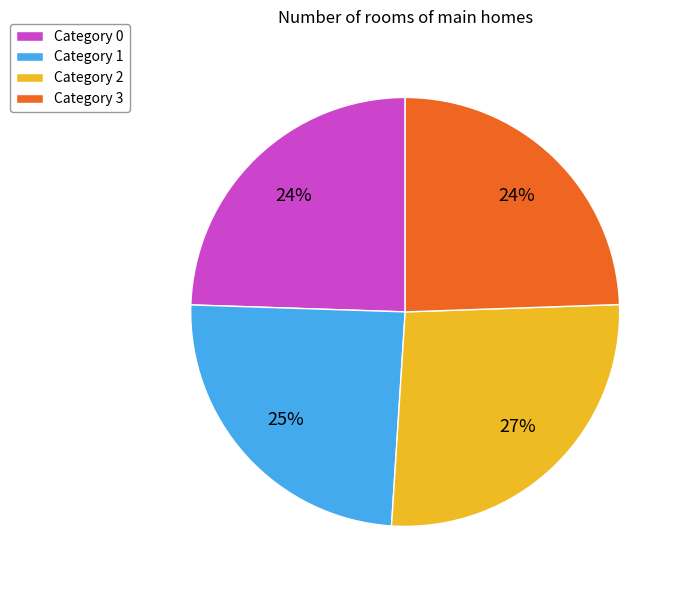

What percentage is the Category 0 slice, to the nearest percent?

24%